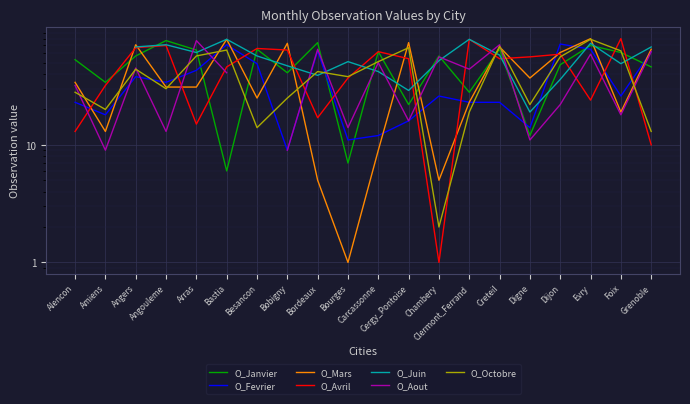

At Alencon, list the series in order from largest to smallest.

O_Janvier, O_Mars, O_Octobre, O_Fevrier, O_Avril